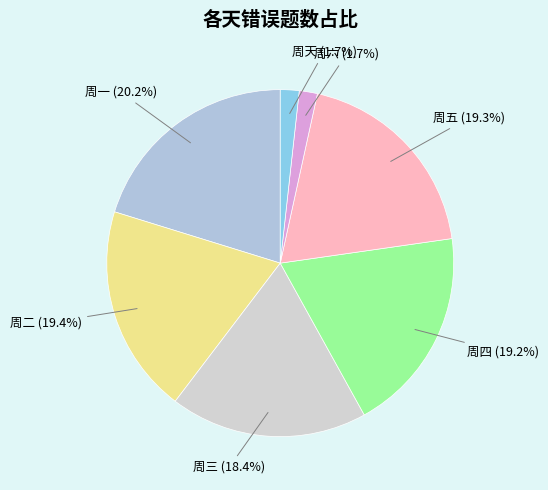

Count the number of slices in the pie.

7